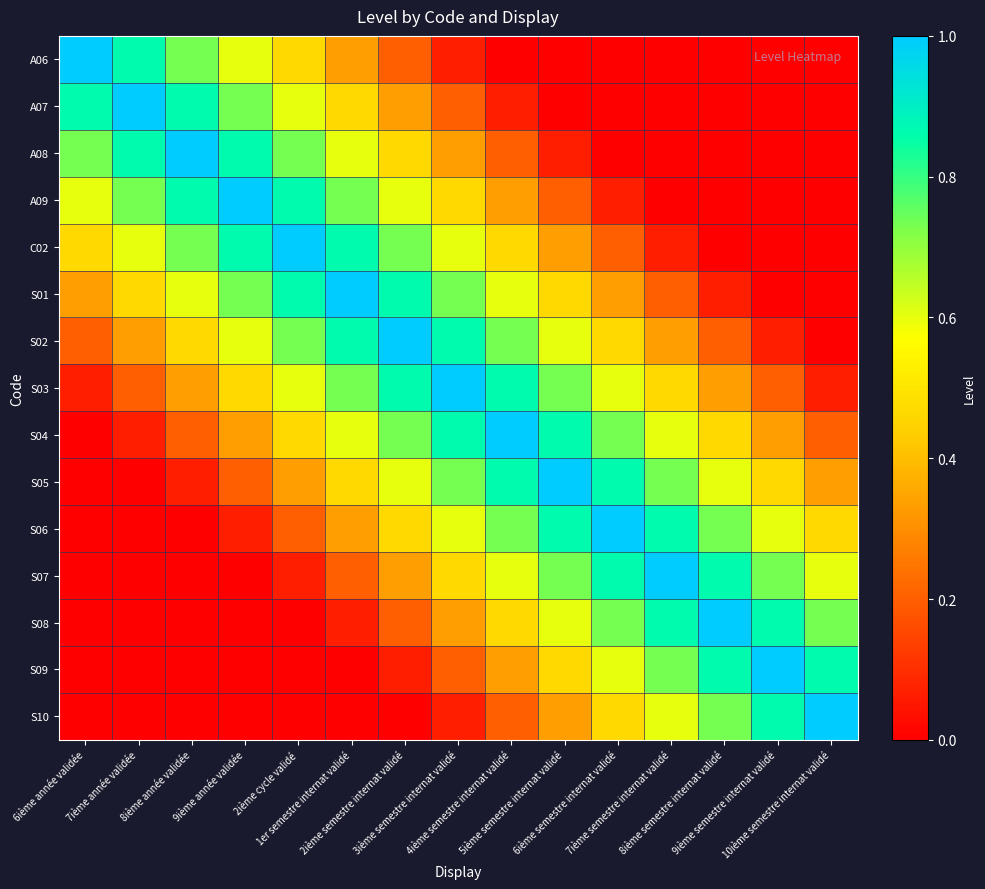

What is the total value across all series at 9ième semestre internat validé?

5.1